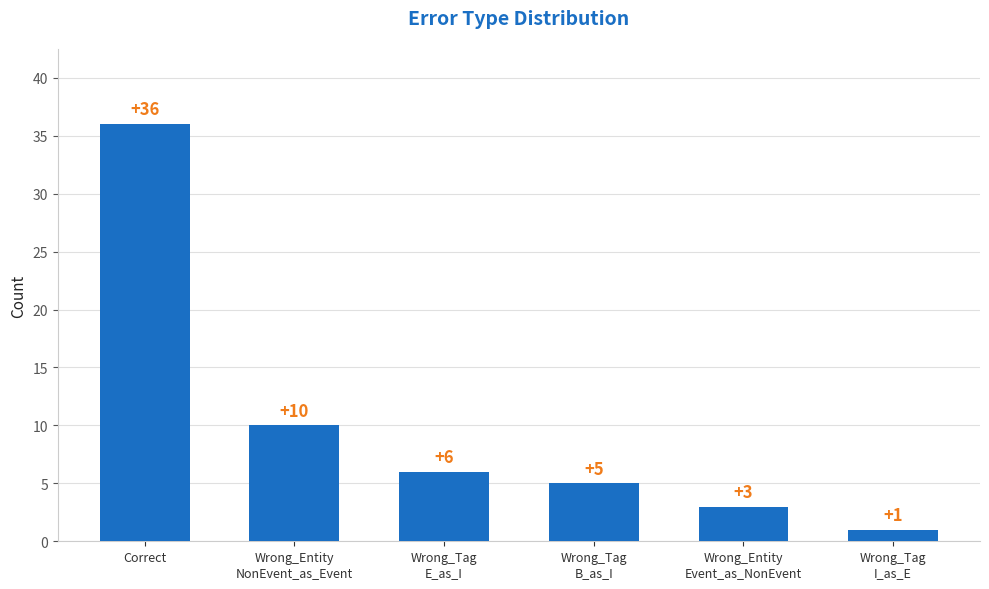

The chart shows a value of 36 at Correct. True or false?

True